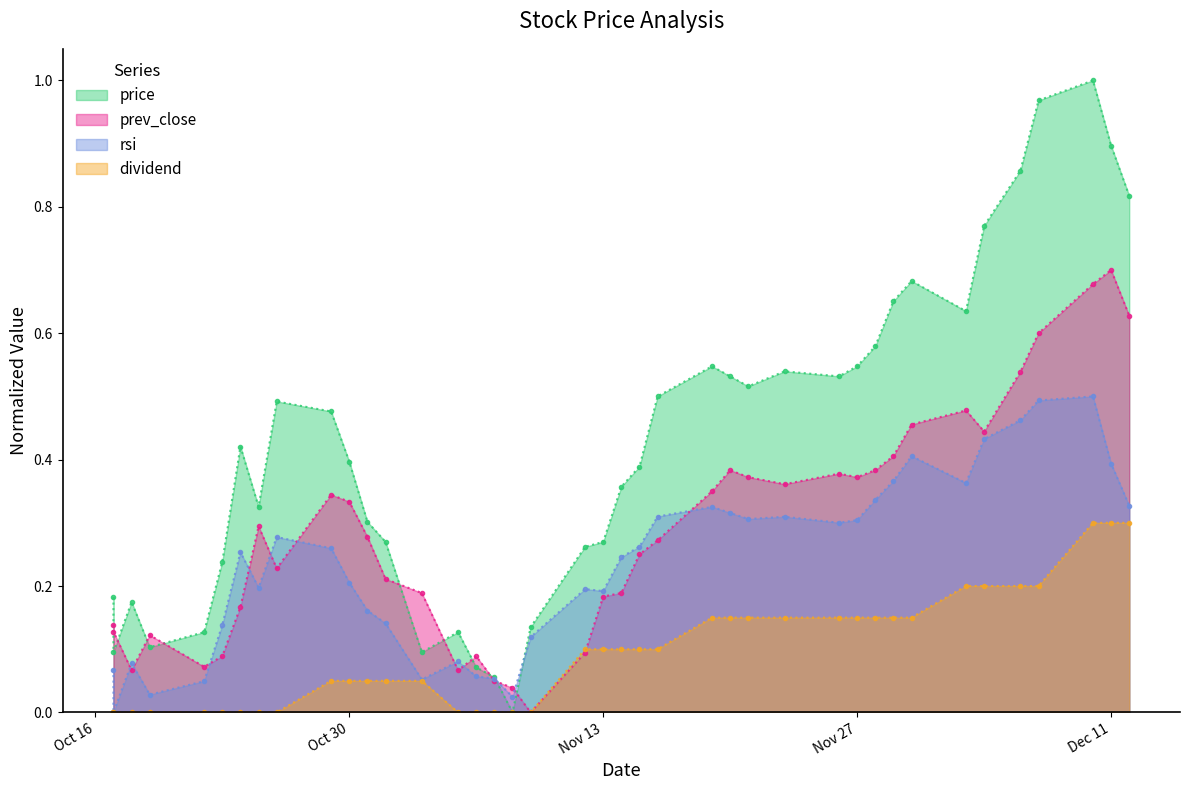

Rank the series at Dec 11 from lowest to highest value.

dividend, rsi, prev_close, price